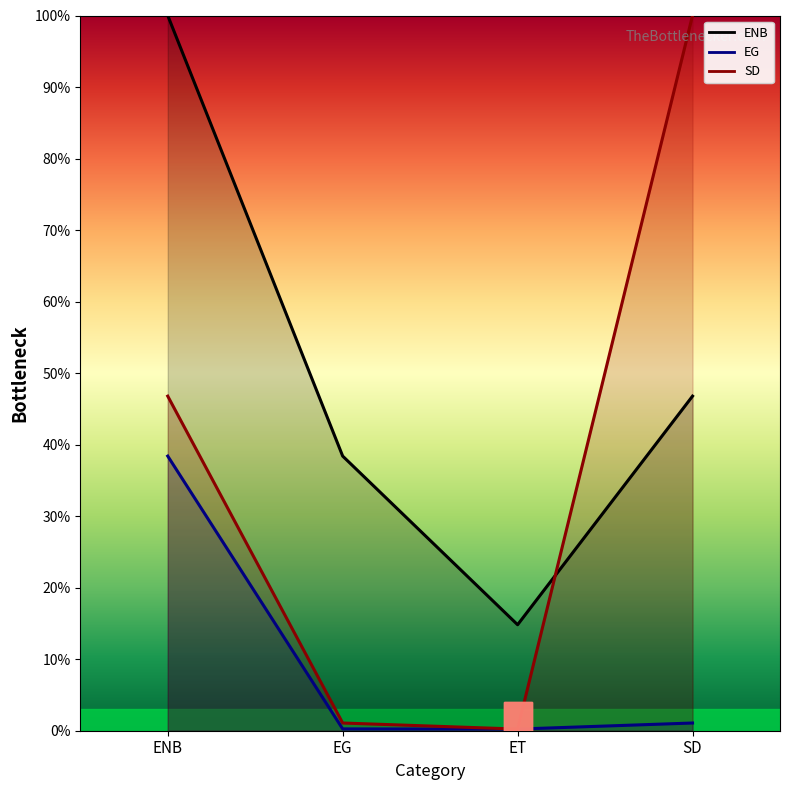

Which category has the highest value in the SD series?

SD